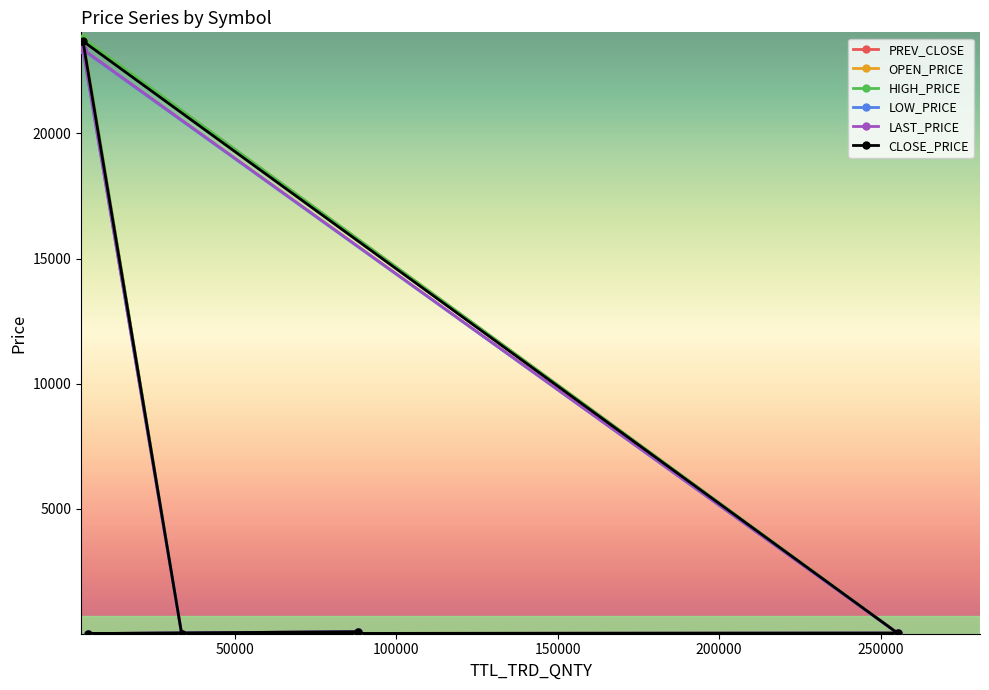

Which series has the largest total across all categories?

HIGH_PRICE